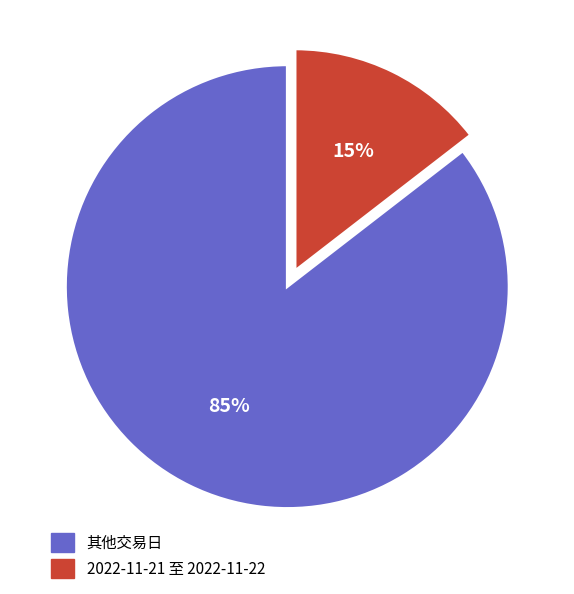

To the nearest percent, what portion does 其他交易日 represent?

85%